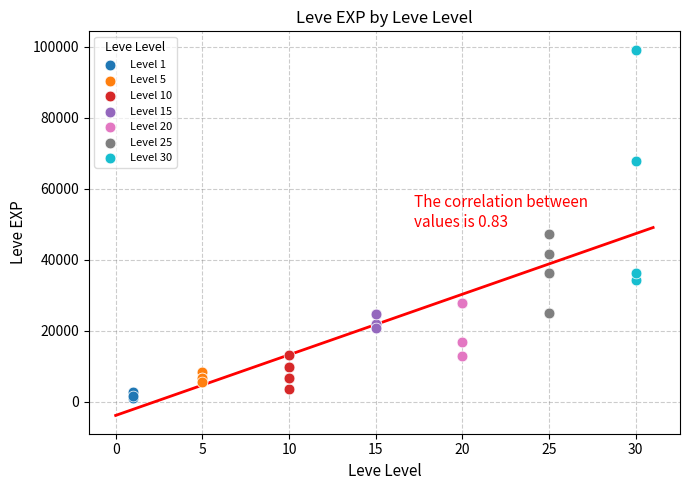

Which series has the widest spread of Y values?

Level 30